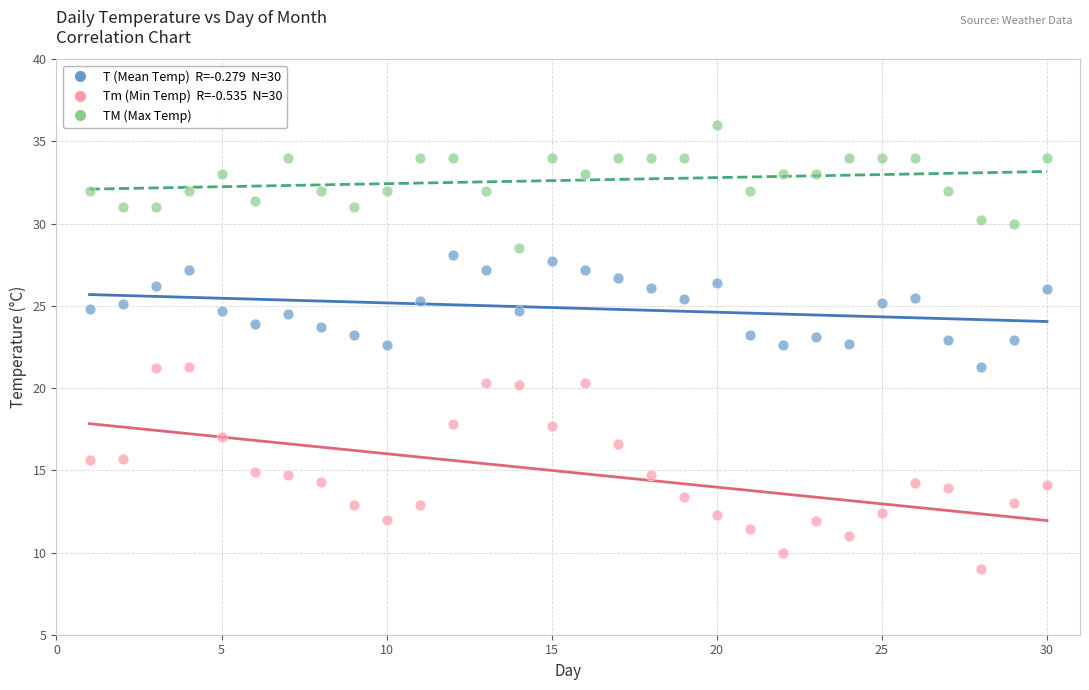

Across all data points, what is the range of Y values (max minus min)?

27.0